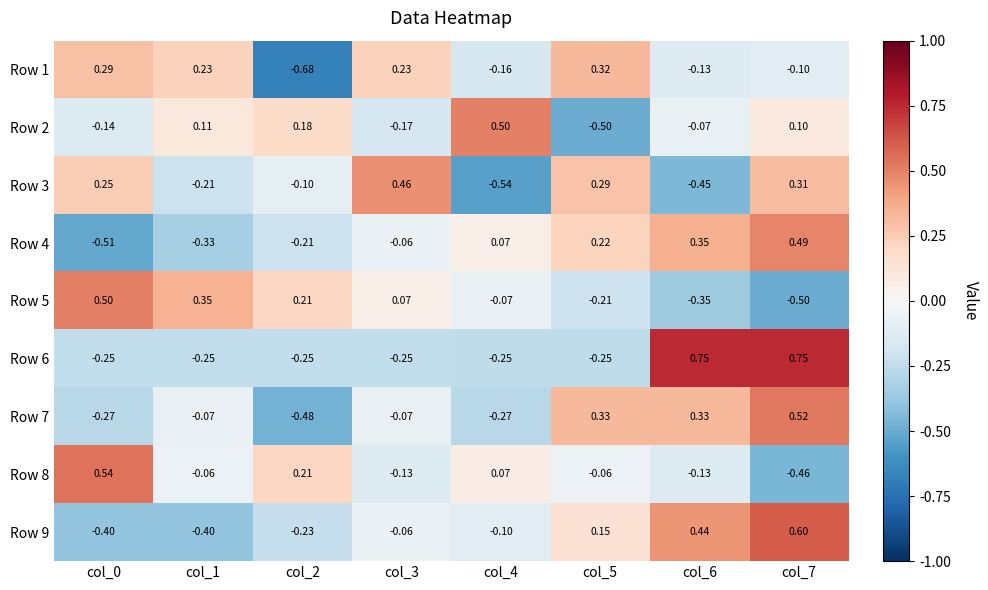

How many data points in Row 4 are above 0?

4